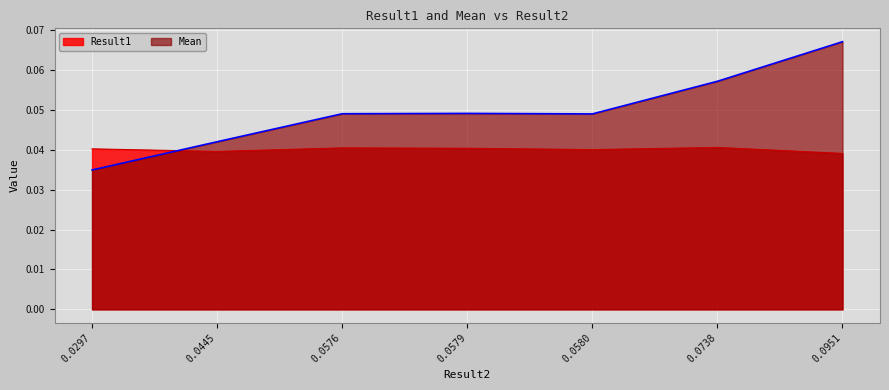

What is the value of the Mean point at the 7th from the left?

0.1